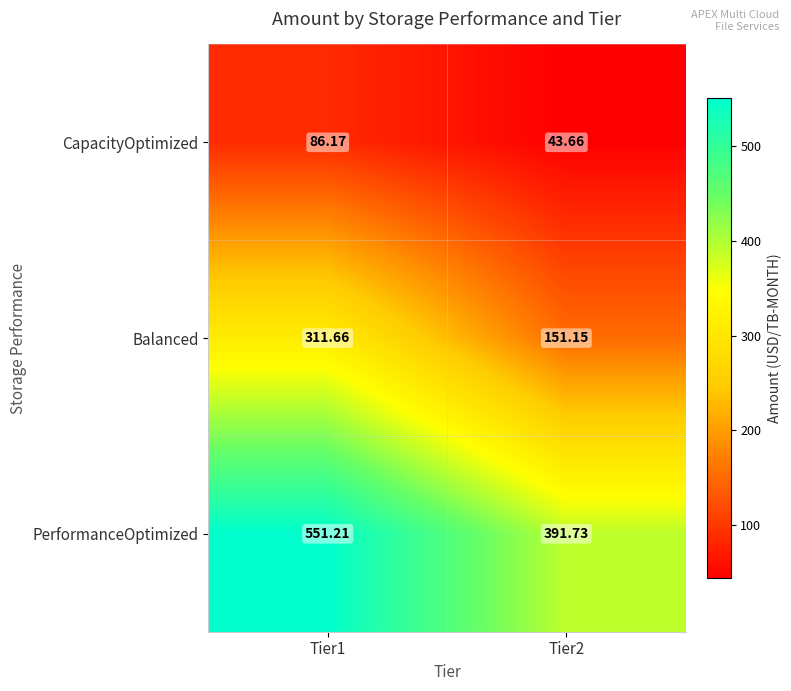

Which series has the largest total across all categories?

PerformanceOptimized